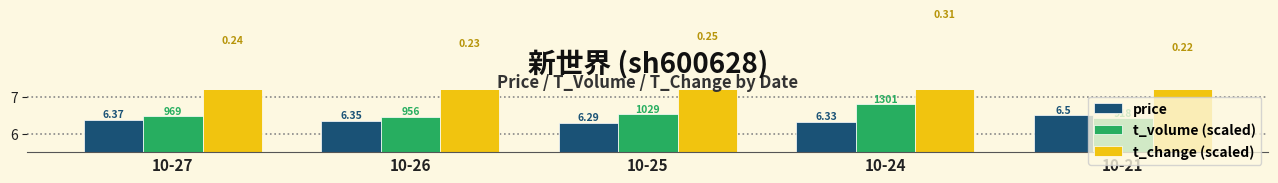

How many bars are there in total?

15